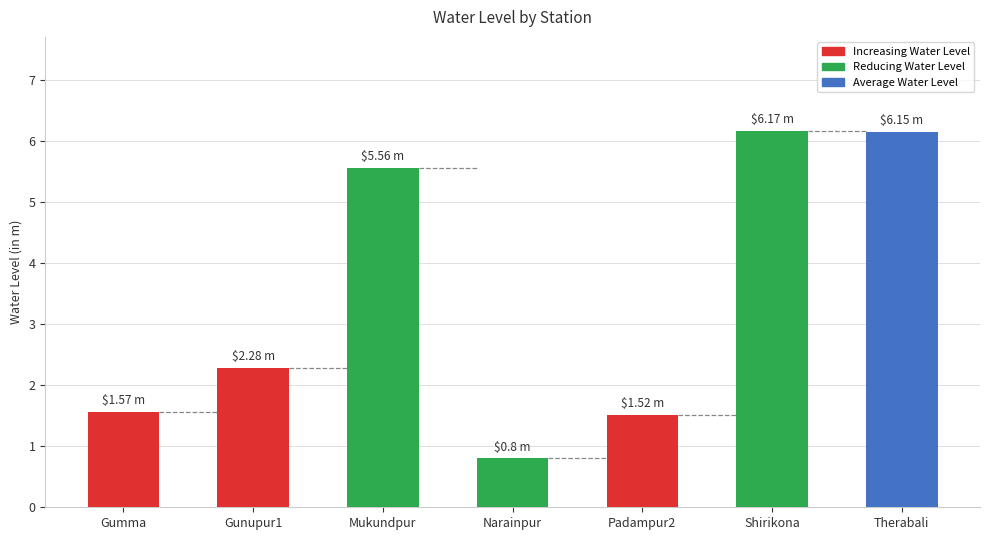

The value at Shirikona is 6.2. True or false?

True